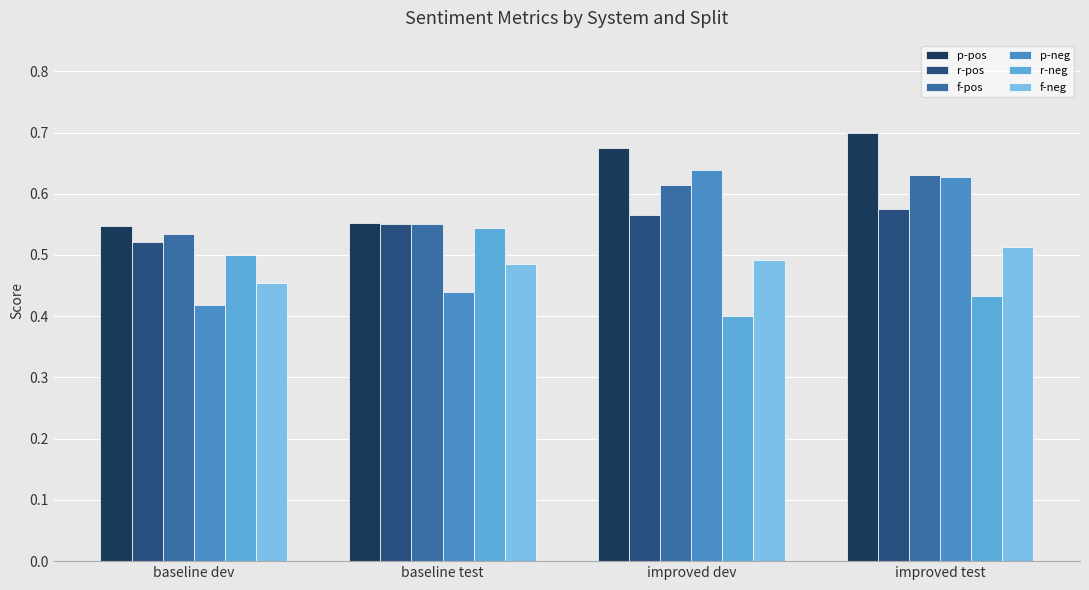

At improved dev, list the series in order from smallest to largest.

r-neg, f-neg, r-pos, f-pos, p-neg, p-pos